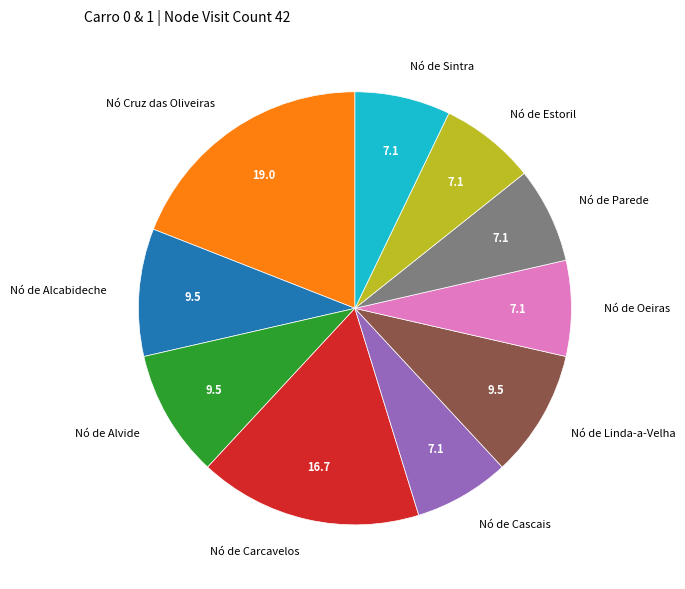

Does Nó de Sintra account for over 50% of the chart?

No